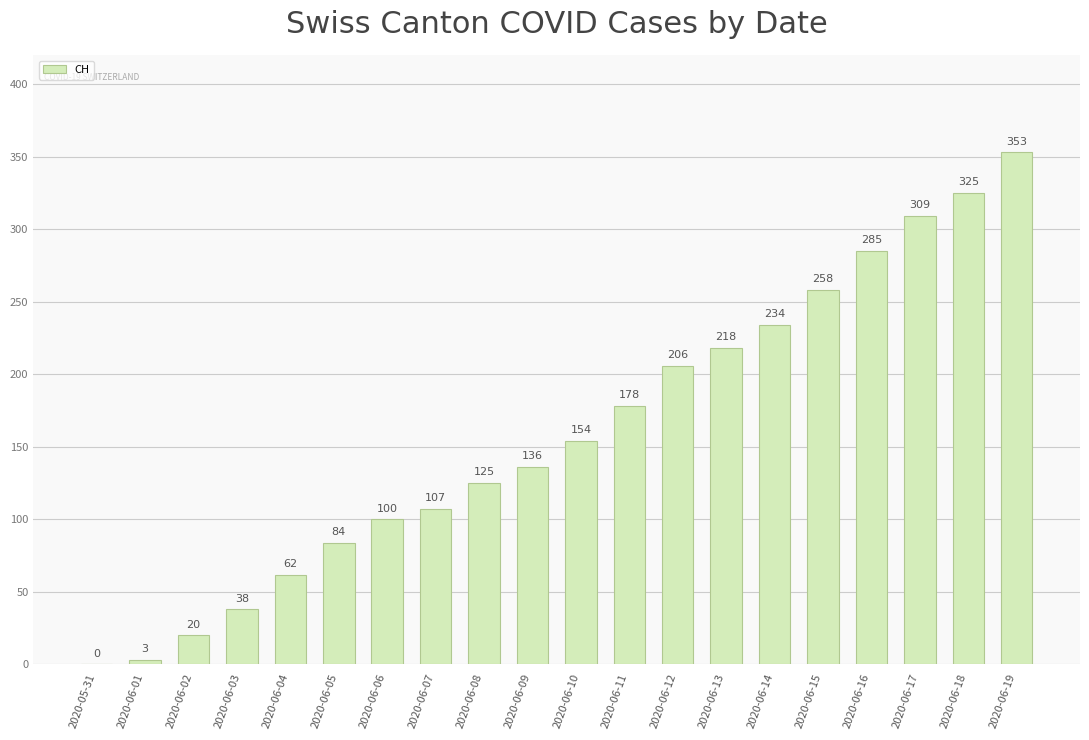

Which has a higher value, 2020-06-08 or 2020-06-07?

2020-06-08